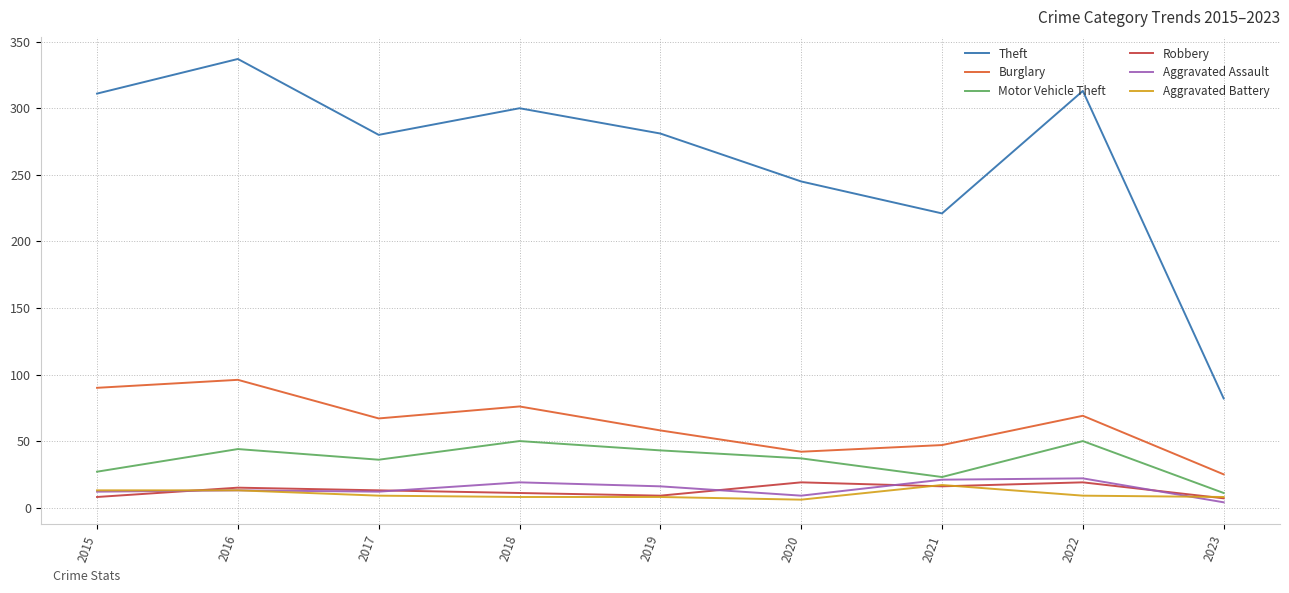

The Motor Vehicle Theft series shows 52 at 2017. True or false?

False